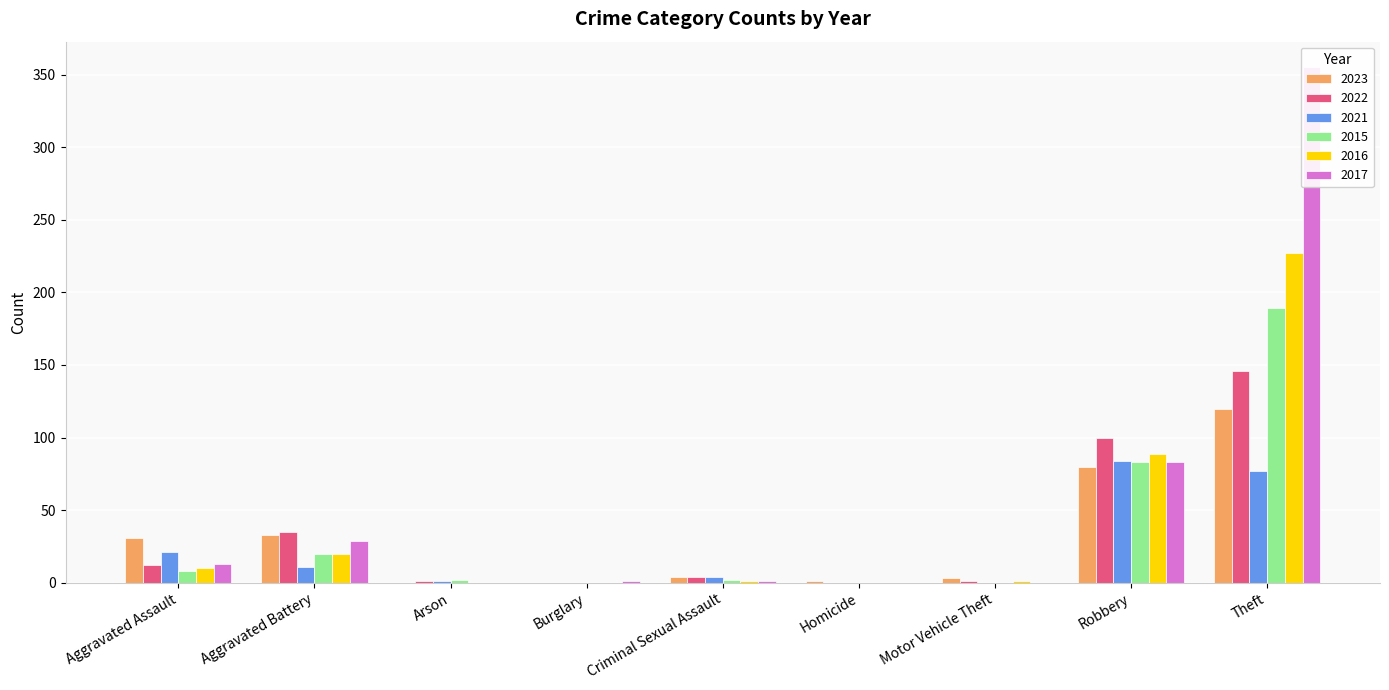

How many distinct data groups are displayed?

6